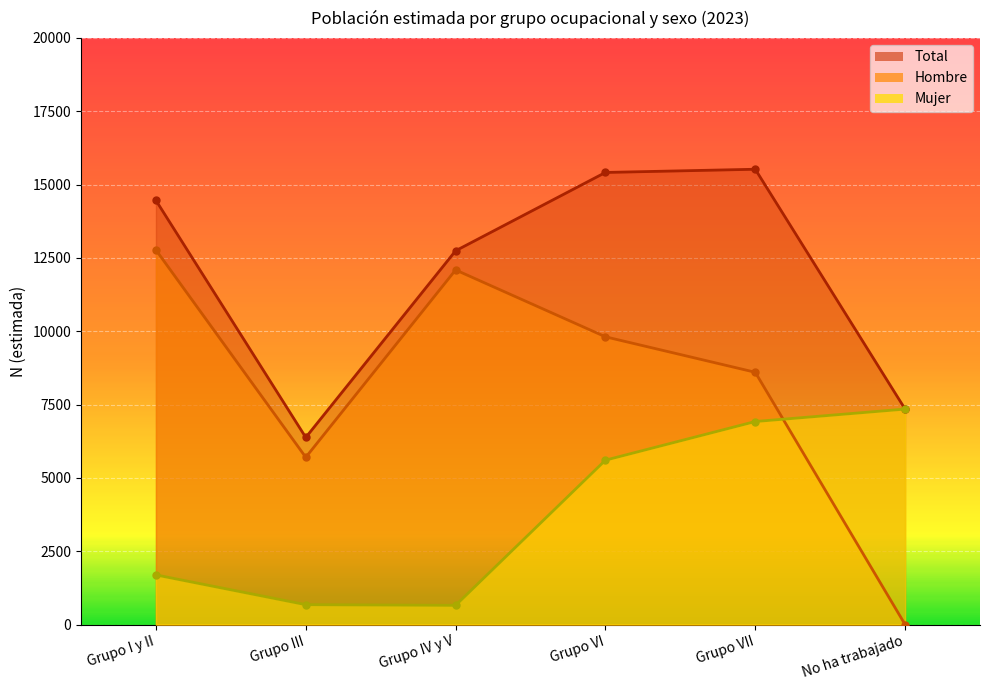

How many interior local valleys does the Mujer series have?

1